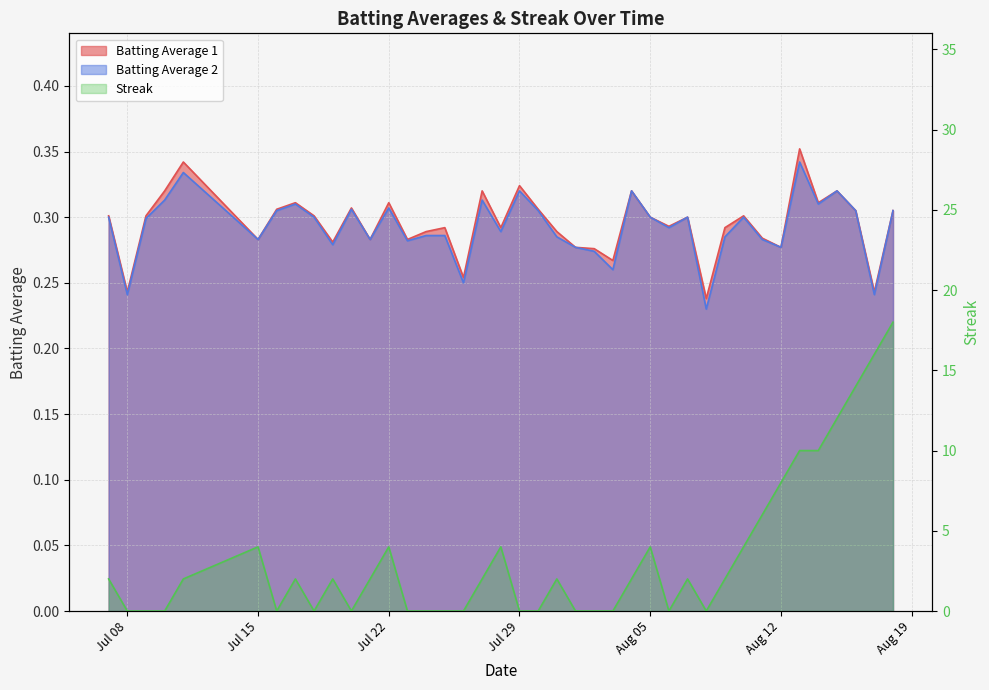

True or false: Batting Average 2 and Streak cross at least once.

True